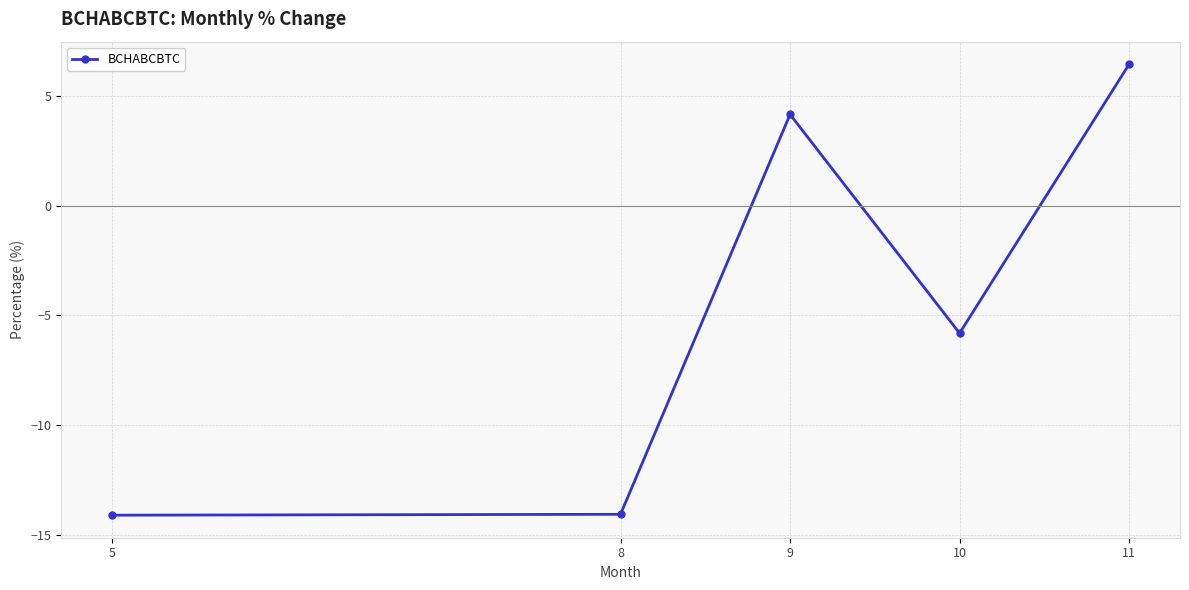

Reading left to right, transcribe all the data shown in this chart.

-14.1	-14.1	4.2	-5.8	6.4